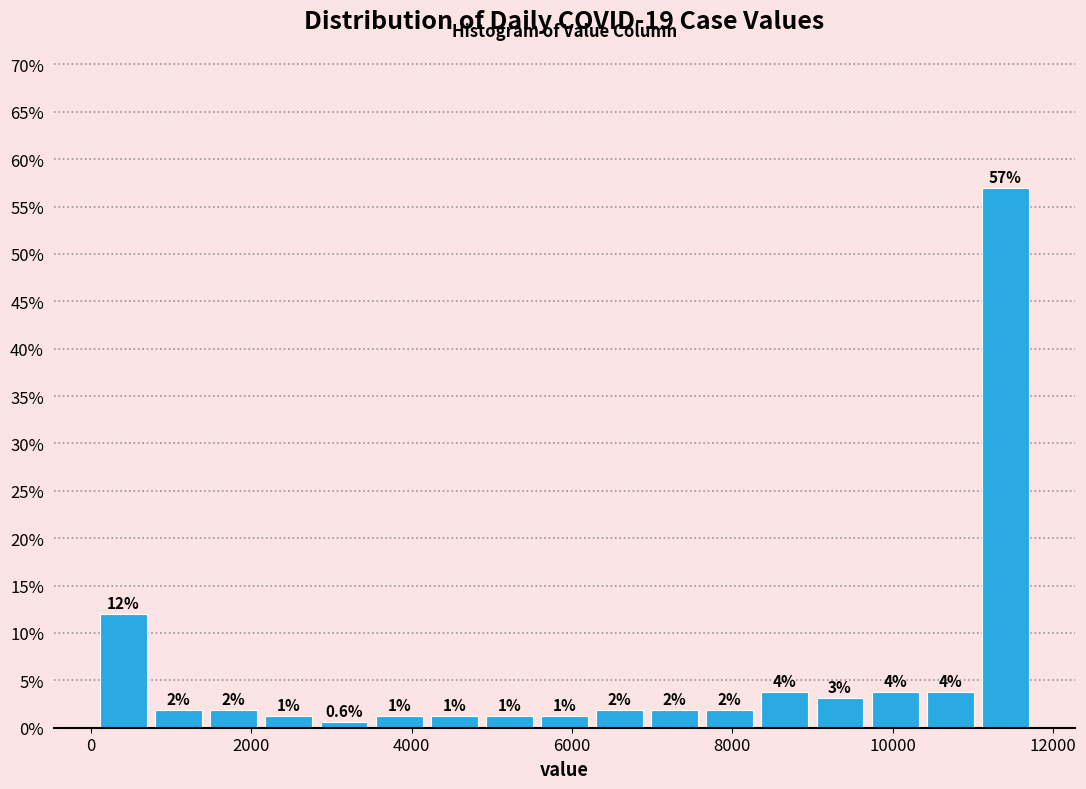

Around what value on the x-axis is the tallest bar? Give the approximate position of its centre, as read against the axis.

11400